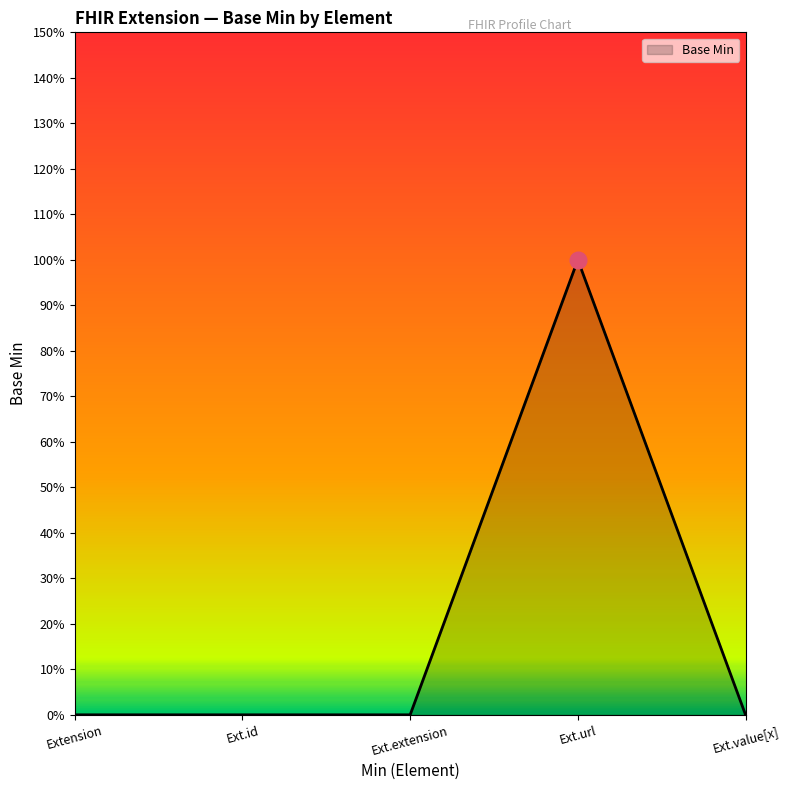

Reading right to left, list all the values displayed in this chart.

Ext.value[x]=0	Ext.url=1	Ext.extension=0	Ext.id=0	Extension=0